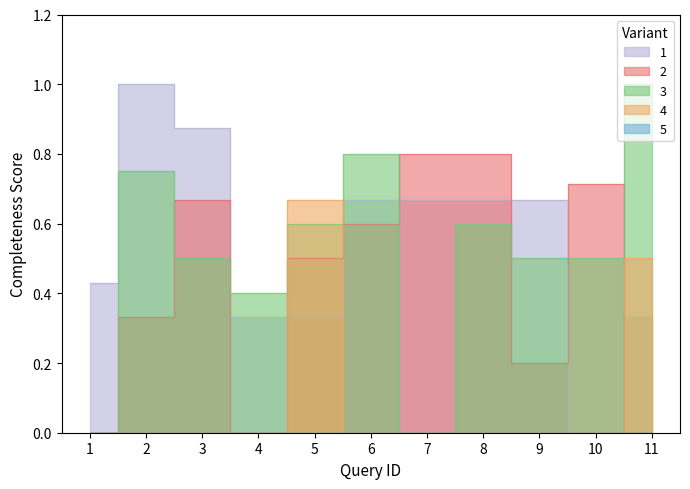

What is the difference between the maximum and second lowest values in the 2 series?

0.8